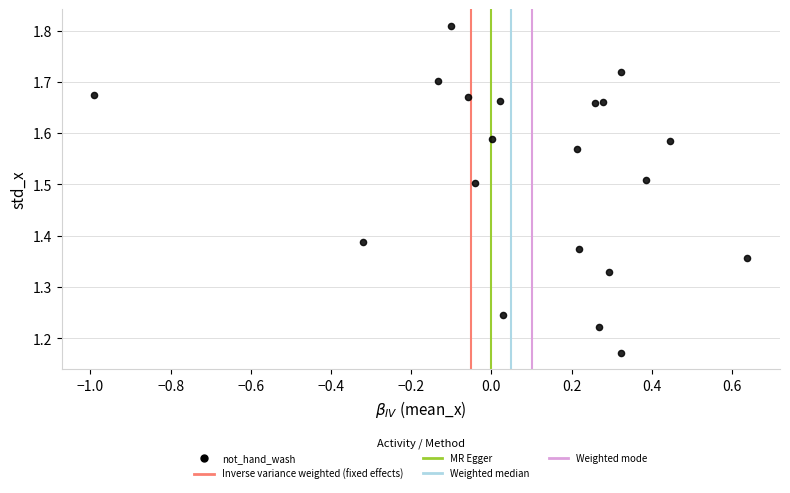

What is the range of Y values (max minus min)?

0.6